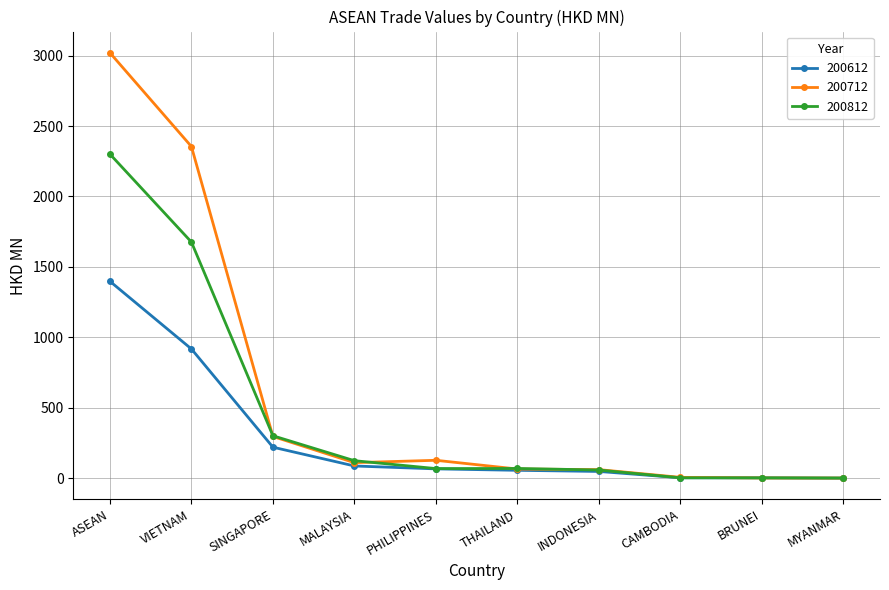

Which series has the largest total across all categories?

200712